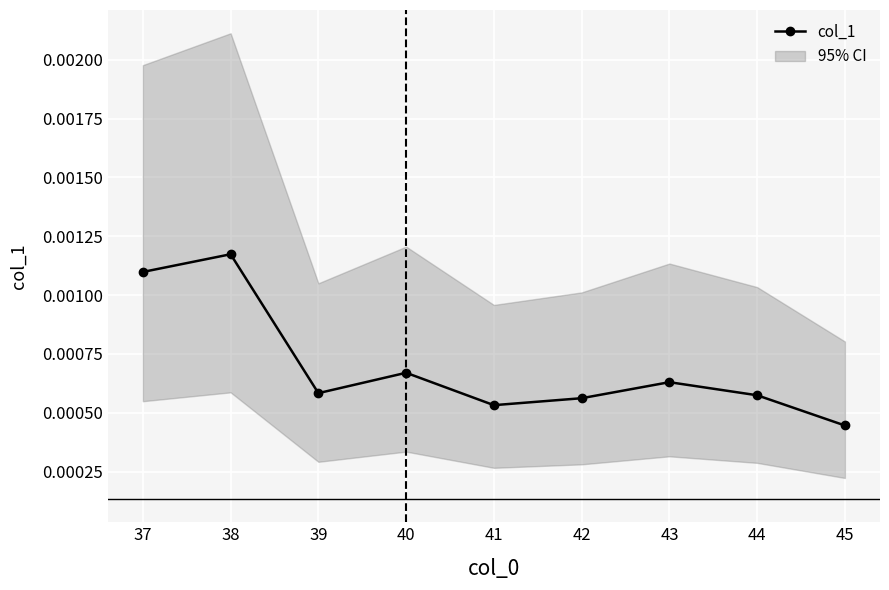

Count the col_1 values in the range 0 to 1.

9